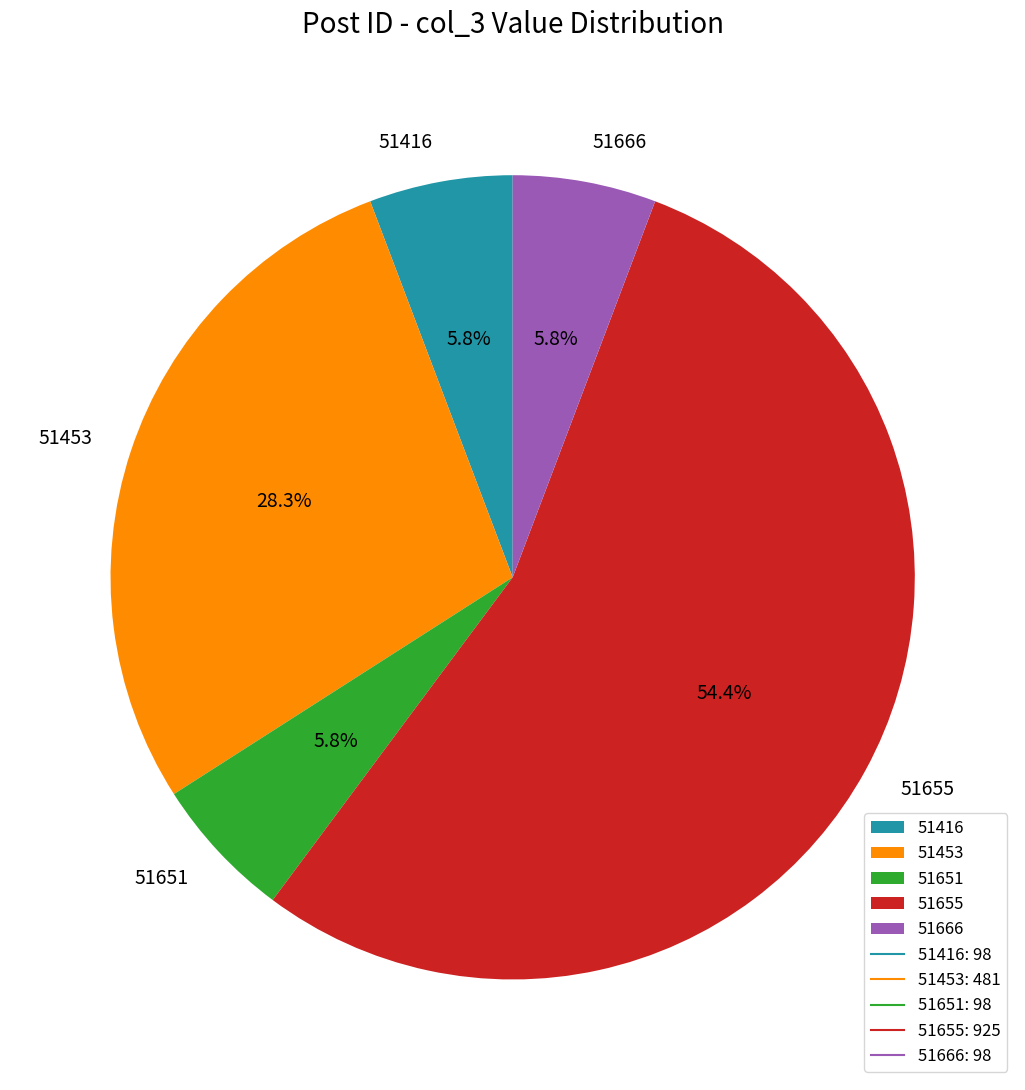

What percentage is NOT represented by 51453?

71.7%